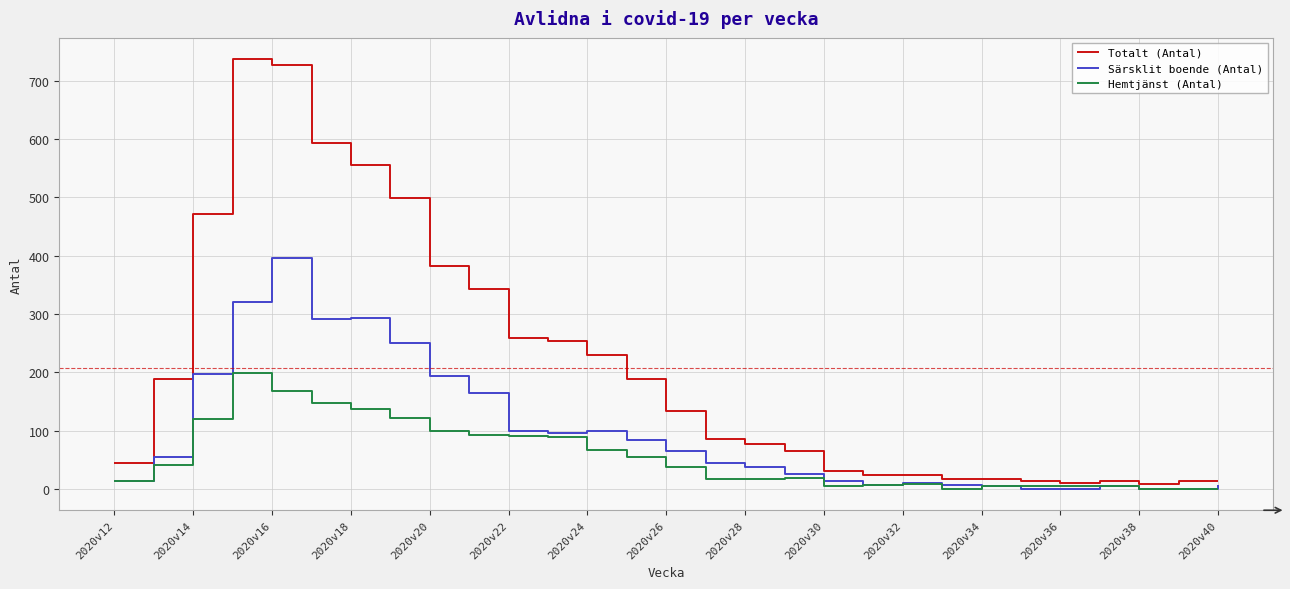

Which series has the largest total across all categories?

Totalt (Antal)